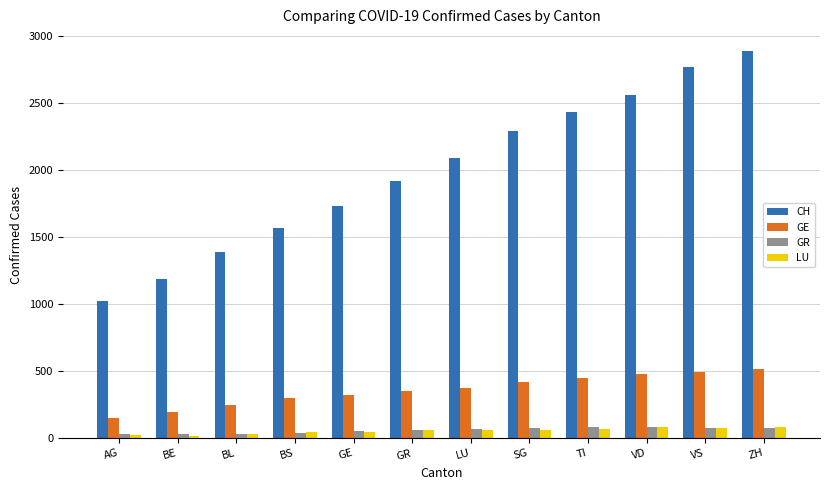

At which label is CH closest to 1958?

GR